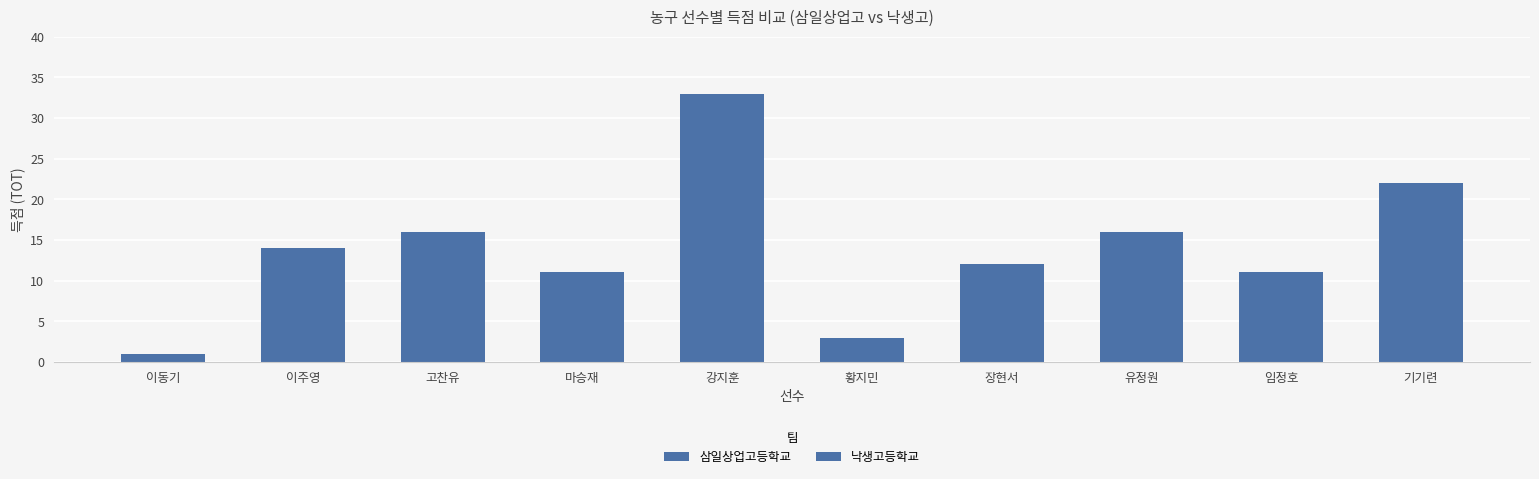

Which series changed the most between 마승재 and 강지훈?

삼일상업고등학교